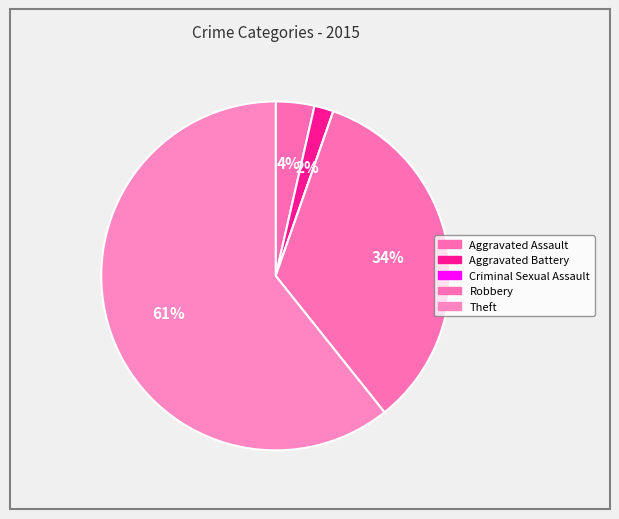

The Robbery slice represents 34% of the pie. True or false?

True